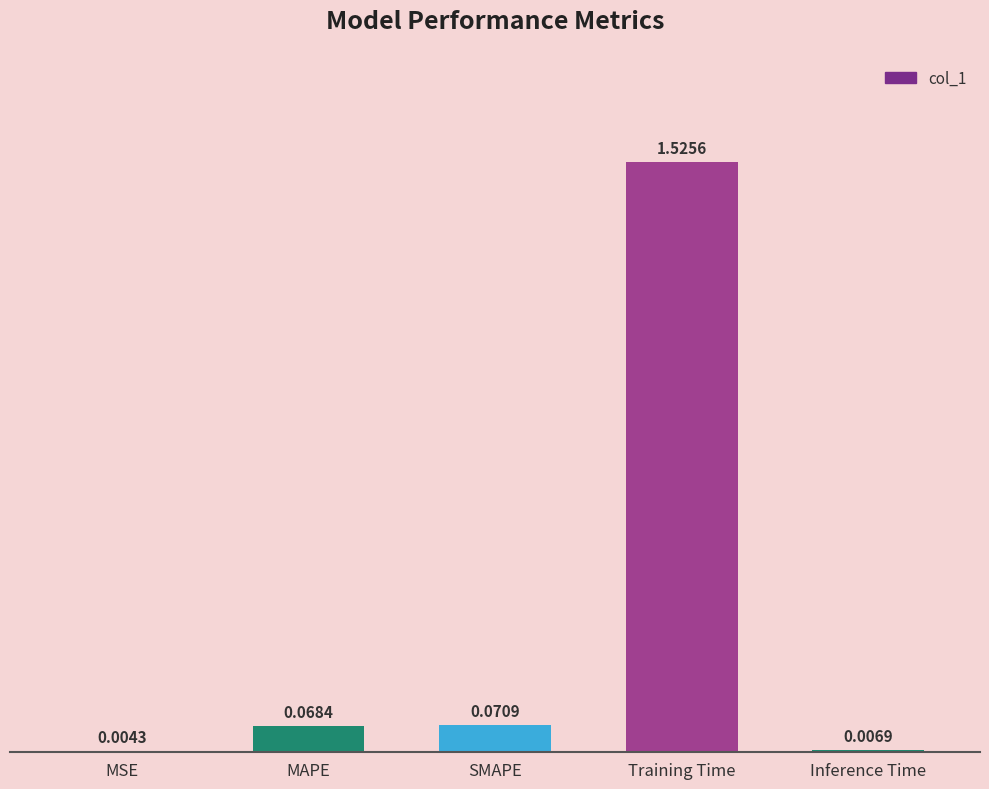

Which label corresponds to the largest value in the chart?

Training Time